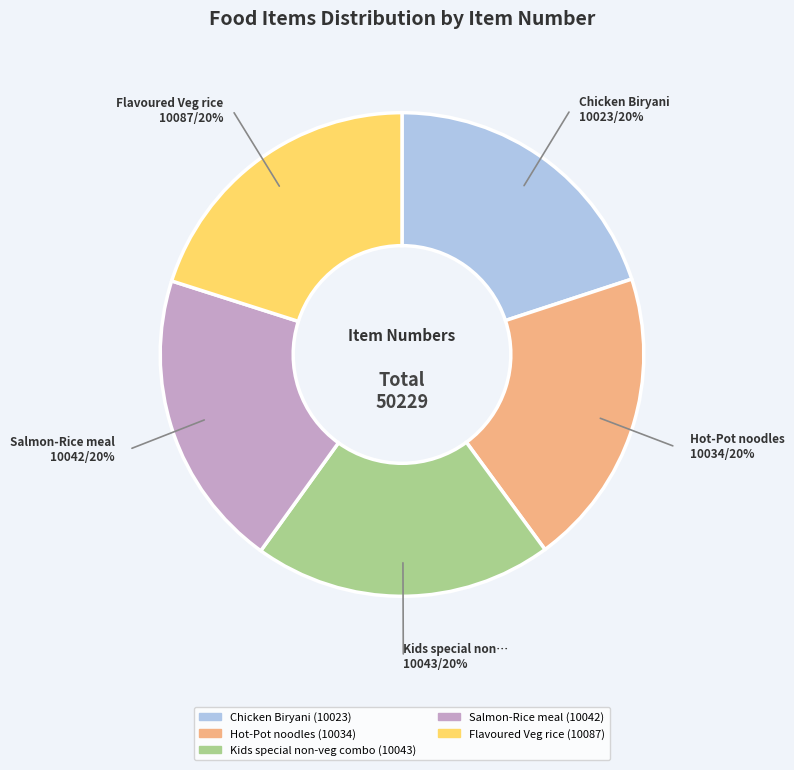

Is the sum of Salmon-Rice meal and Hot-Pot noodles greater than half?

No